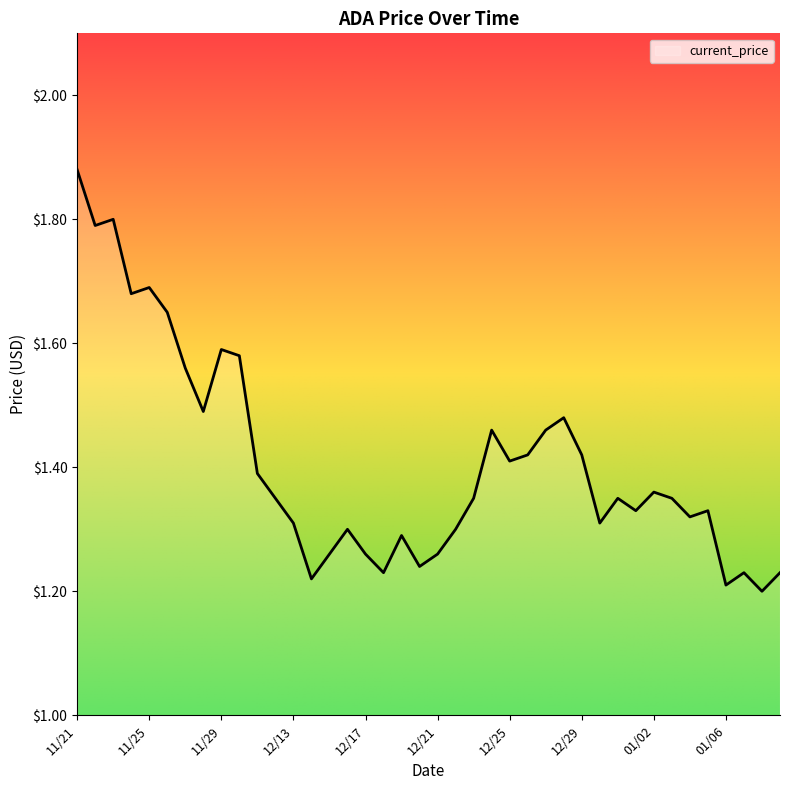

What is the difference between the second highest and second lowest values?

0.6